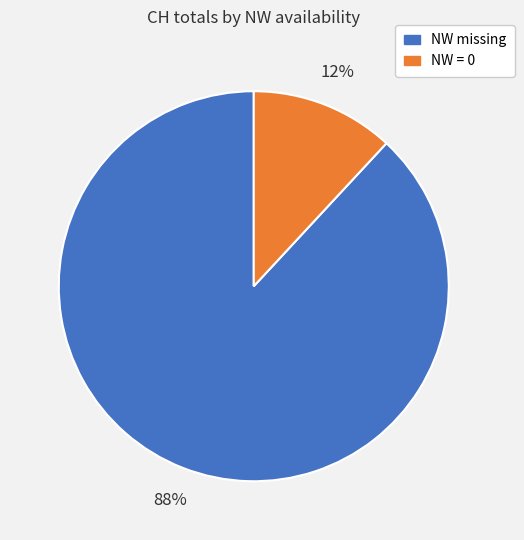

To the nearest percent, what is the average slice percentage?

50%